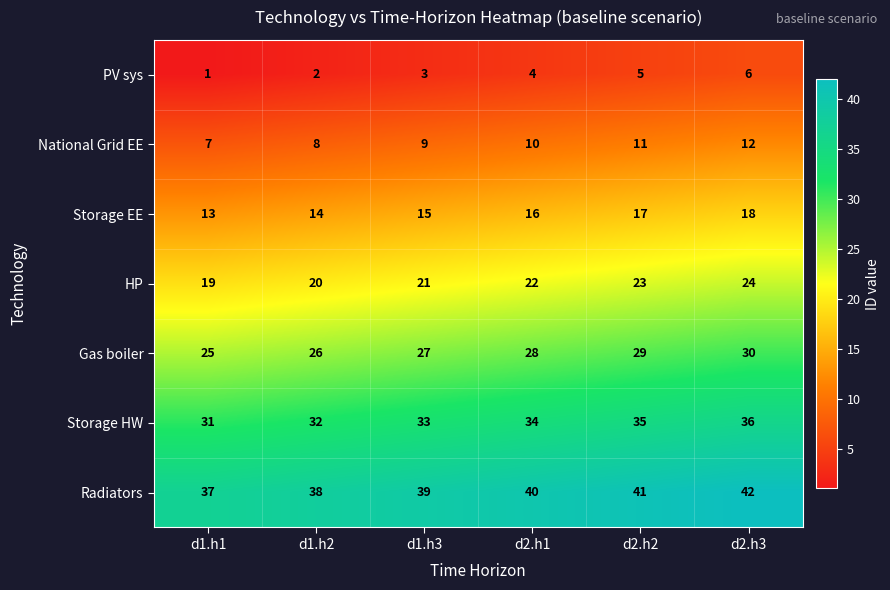

At which label is National Grid EE closest to 9?

d1.h3